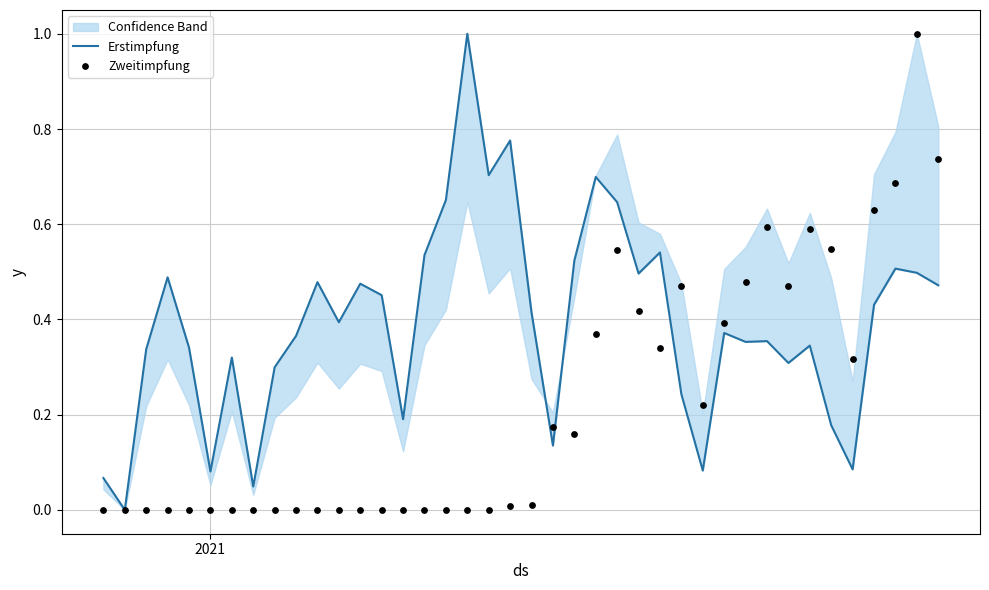

At how many categories does at least one series exceed 0?

39